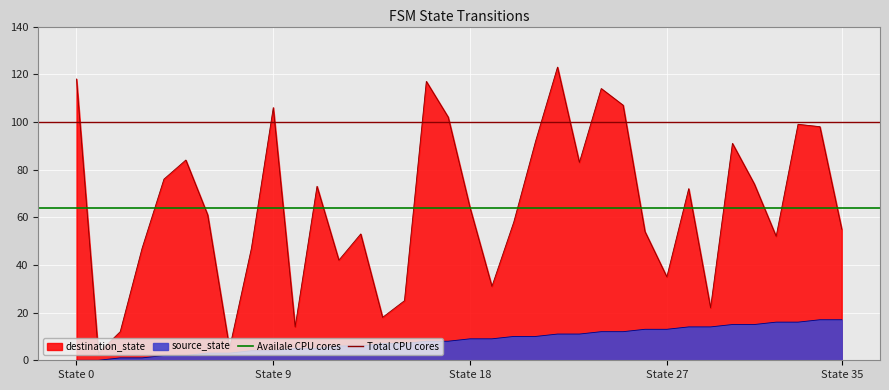

Is it true that Availale CPU cores equals 26 at State 9?

False